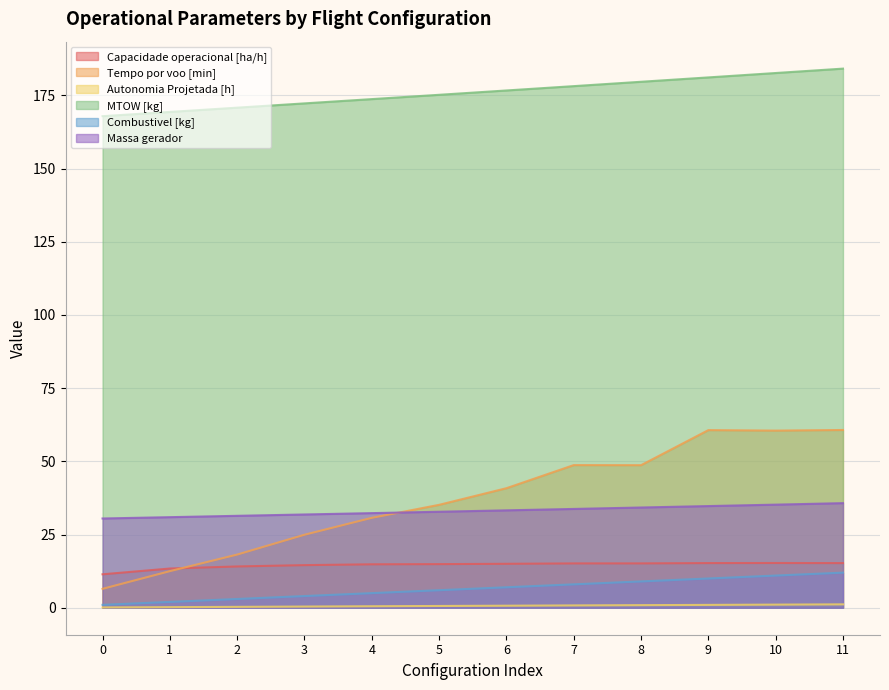

Between 5 and 10, which is larger?

10